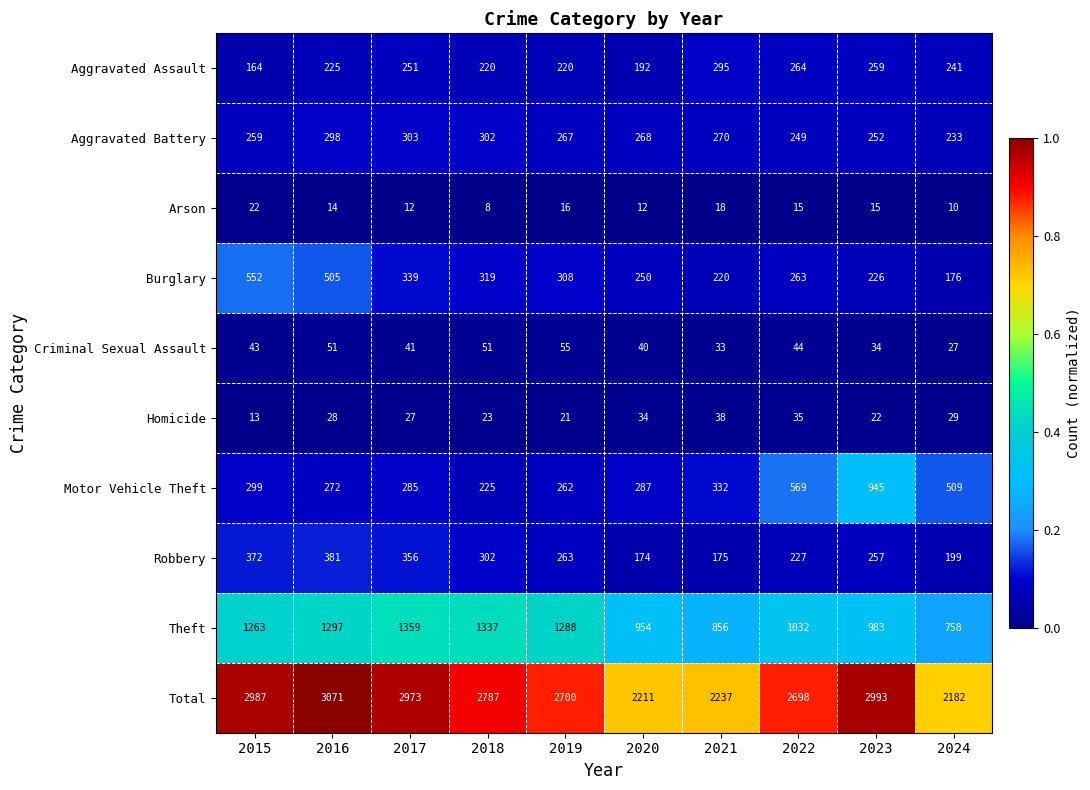

Which series has the largest total across all categories?

Total